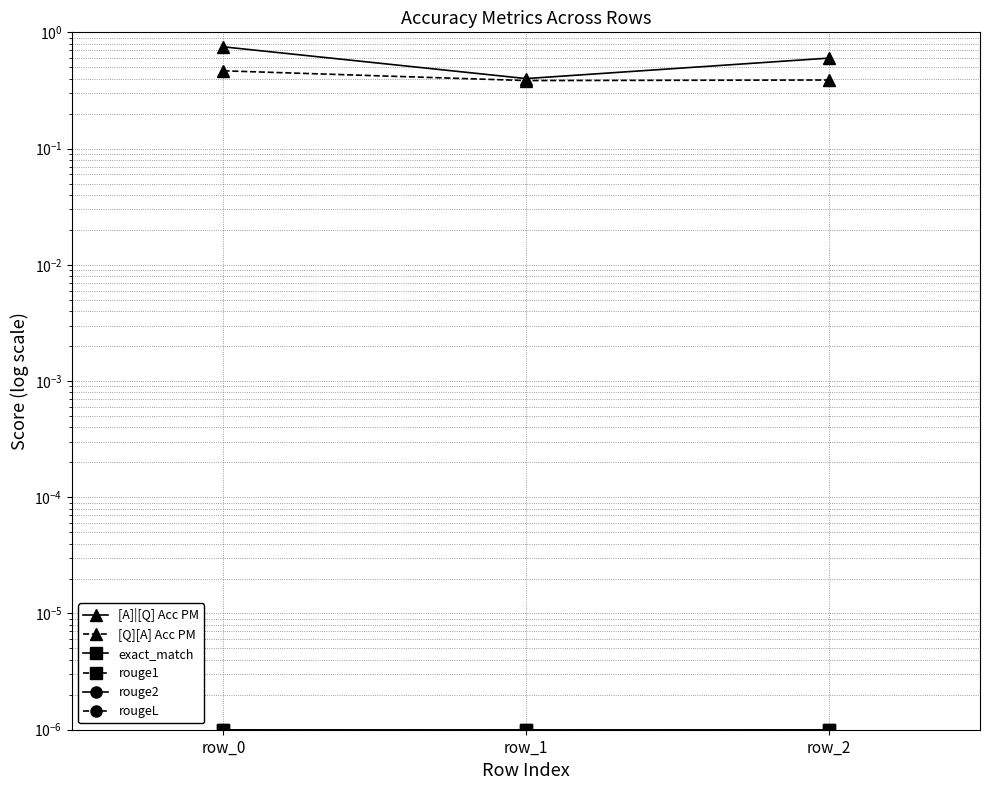

How many distinct data groups are displayed?

6